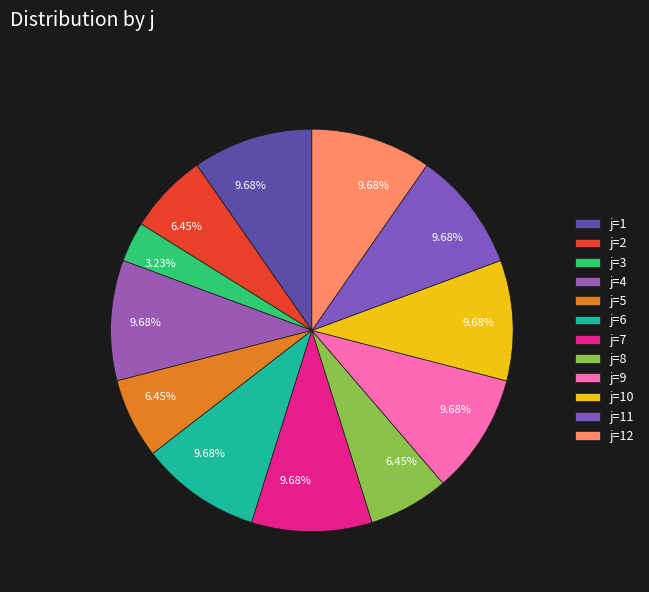

Count the number of slices in the pie.

12